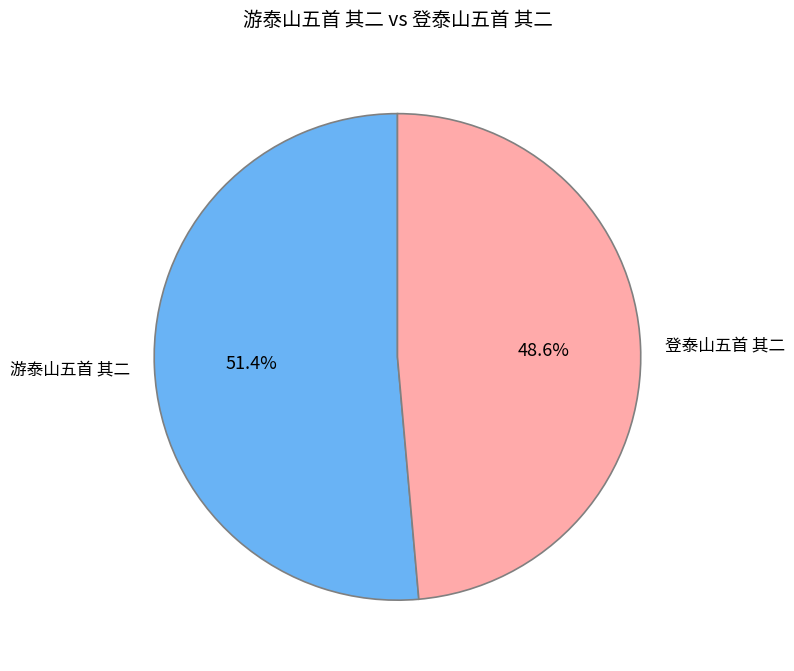

To the nearest percent, what portion does 游泰山五首 其二 represent?

51%